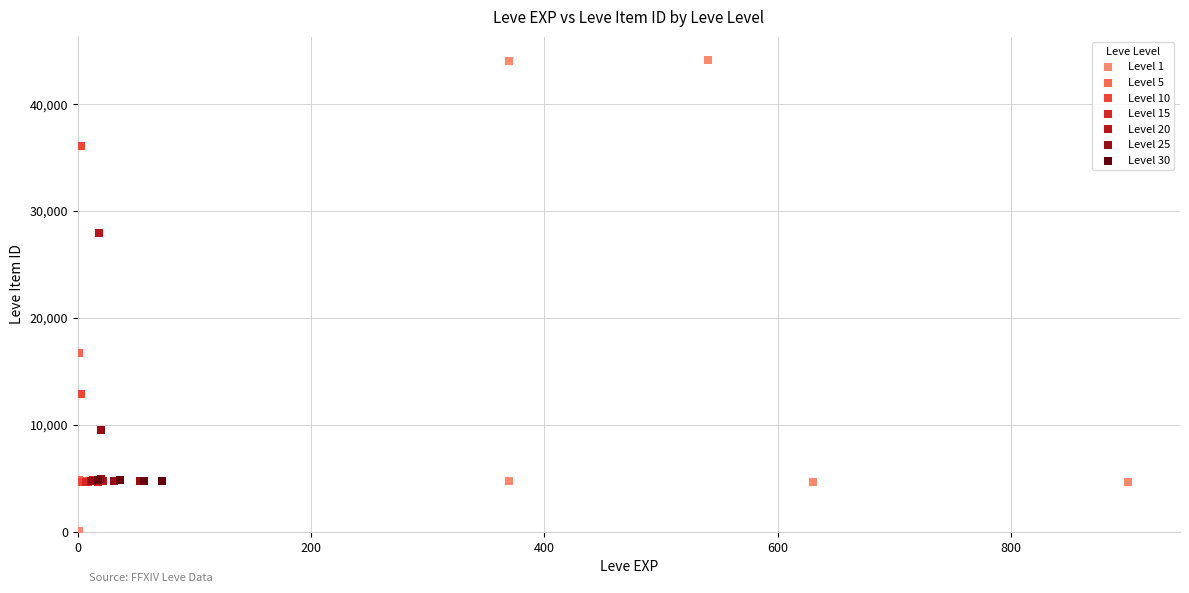

Which series contains the lowest Y value?

Level 1